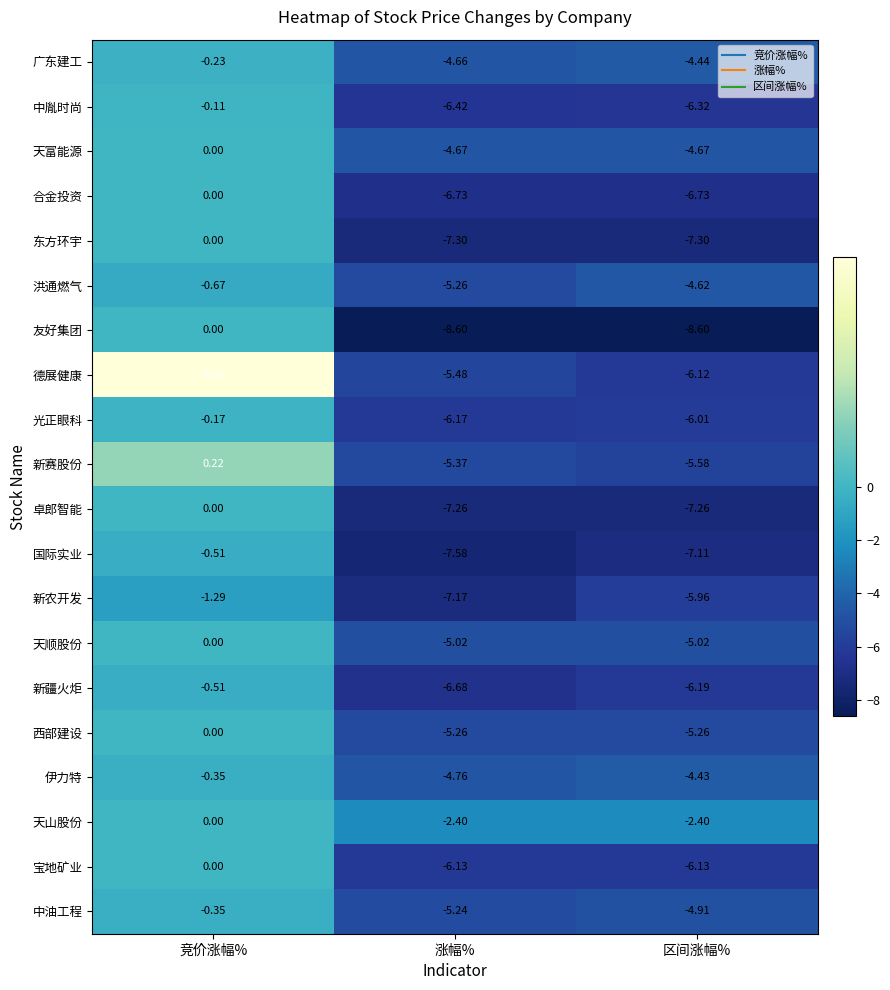

What is the difference between the highest and lowest values at 涨幅%?

6.2